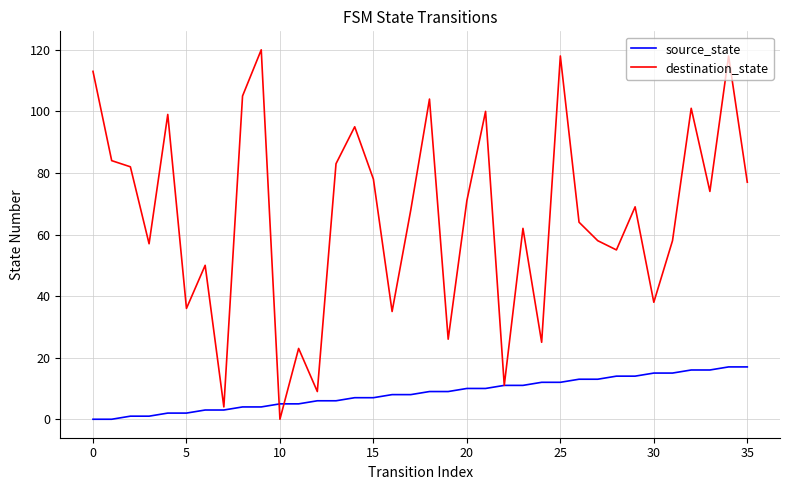

Reading left to right, transcribe all the data shown in this chart.

source_state: 0	0	1	1	2	2	3	3	4	4	5	5	6	6	7	7	8	8	9	9	10	10	11	11	12	12	13	13	14	14	15	15	16	16	17	17
destination_state: 113	84	82	57	99	36	50	4	105	120	0	23	9	83	95	78	35	68	104	26	71	100	11	62	25	118	64	58	55	69	38	58	101	74	118	77